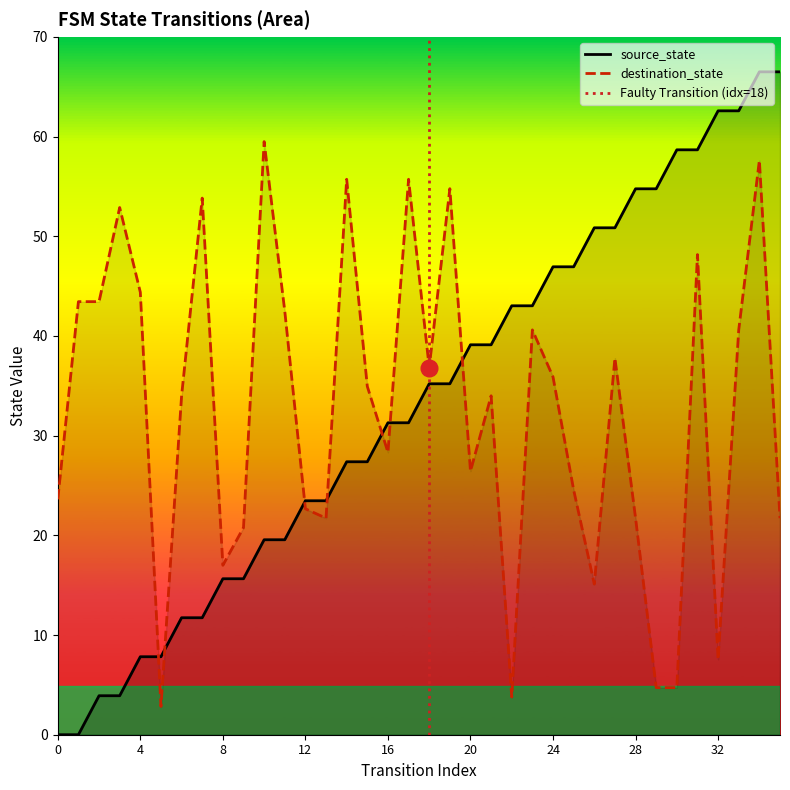

What is the value of the destination_state point at the 4th from the left?

52.9